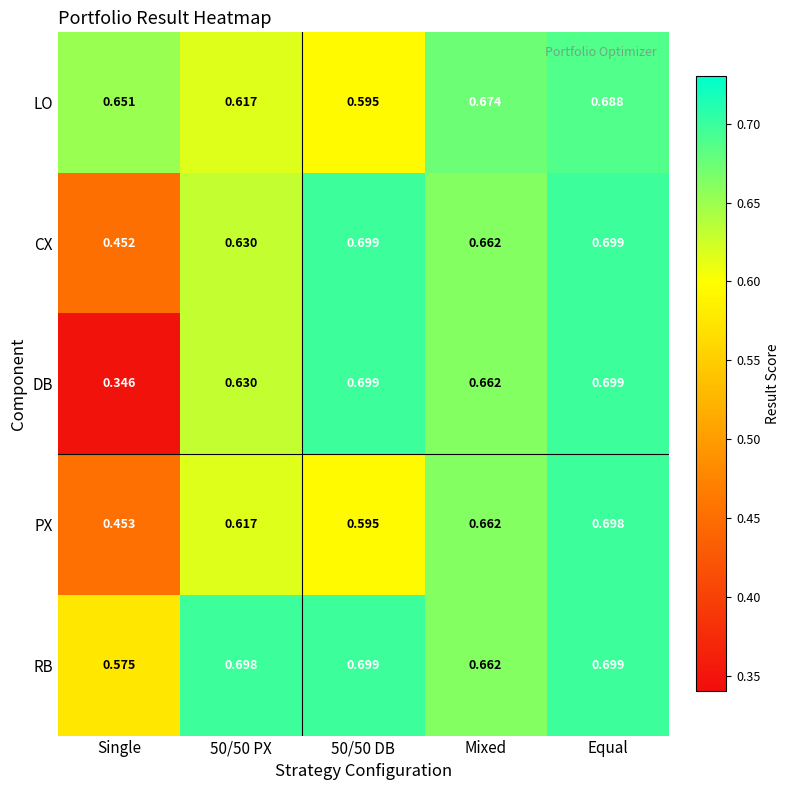

Which series has the largest total across all categories?

RB